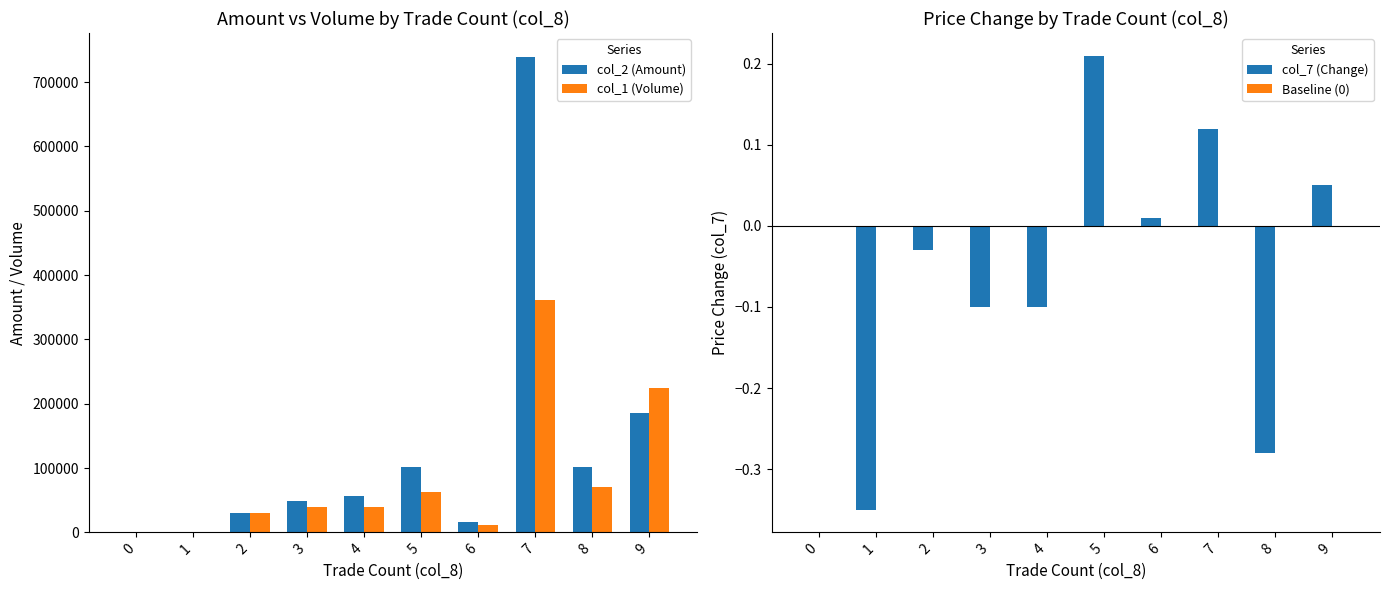

How many bars are there in total?

40